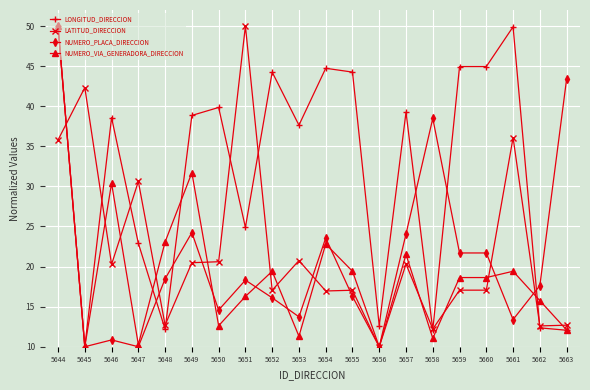

Where does the NUMERO_VIA_GENERADORA_DIRECCION series first go above 18?

5644